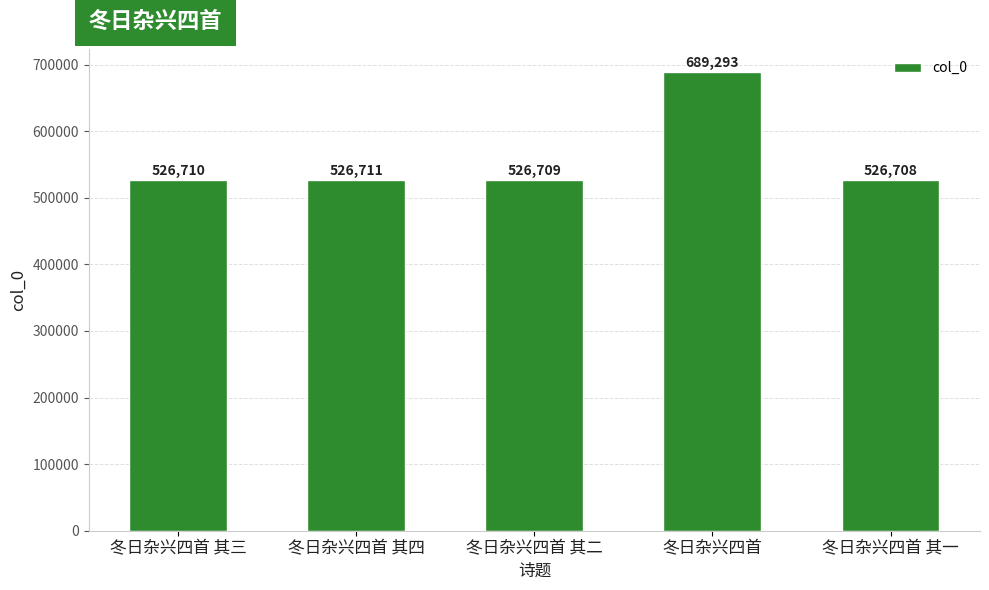

Reading left to right, list all the values displayed in this chart.

冬日杂兴四首 其三=526710	冬日杂兴四首 其四=526711	冬日杂兴四首 其二=526709	冬日杂兴四首=689293	冬日杂兴四首 其一=526708